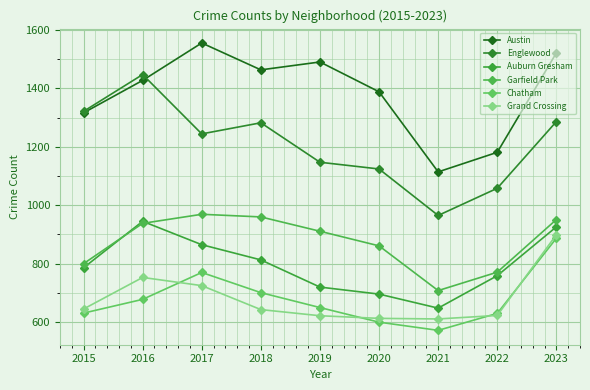

Reading left to right, list all the values displayed in this chart.

Austin: 1316	1427	1555	1463	1490	1388	1114	1181	1521
Englewood: 1321	1447	1244	1282	1147	1124	965	1058	1286
Auburn Gresham: 786	945	865	813	720	696	648	759	926
Garfield Park: 800	938	969	960	911	861	708	771	951
Chatham: 631	678	770	701	650	600	572	630	887
Grand Crossing: 645	753	725	643	622	613	611	623	899